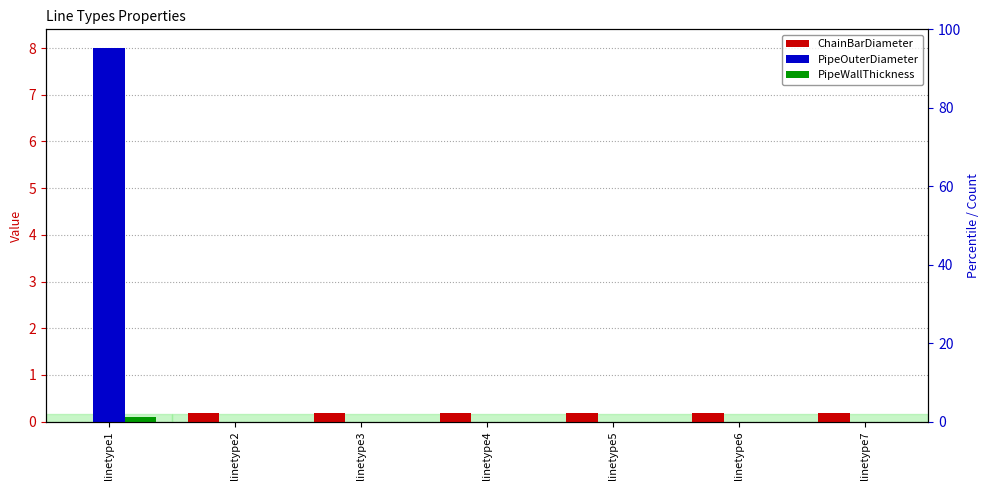

At which category is the sum across all series the highest?

linetype1